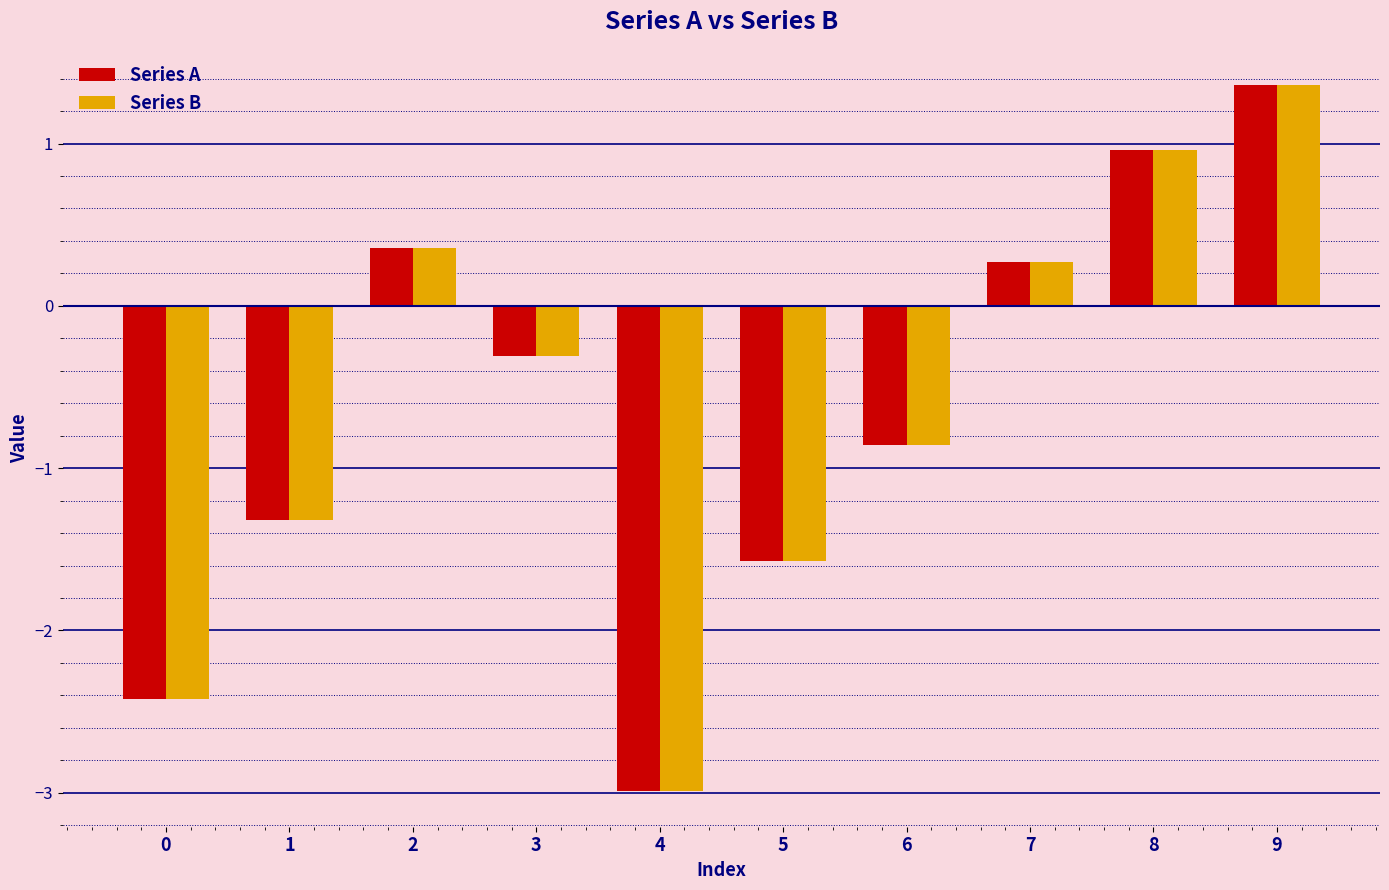

At which category is the sum across all series the highest?

9